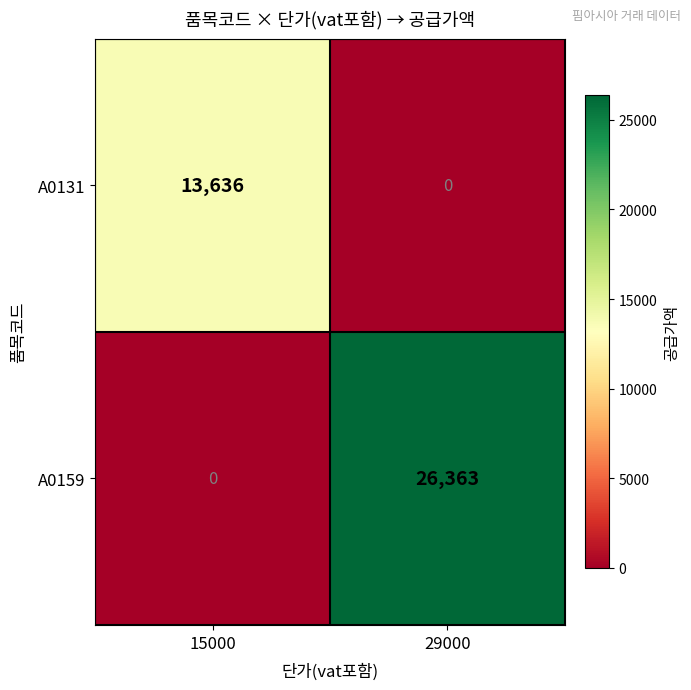

At which category is the sum across all series the highest?

29000